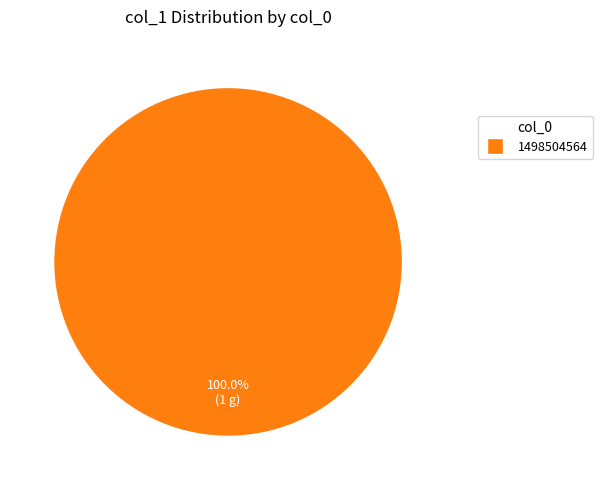

Is there any slice that represents more than half of the pie?

Yes